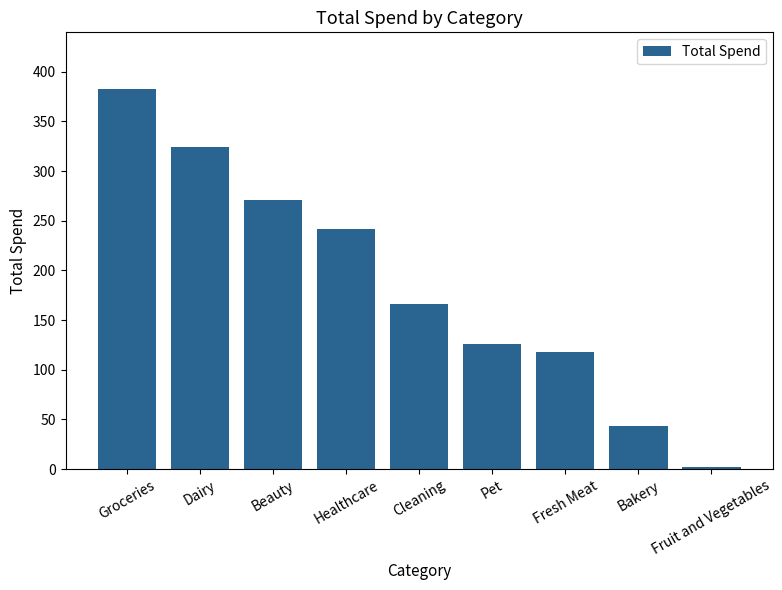

What is the approximate value at Dairy?

324.2